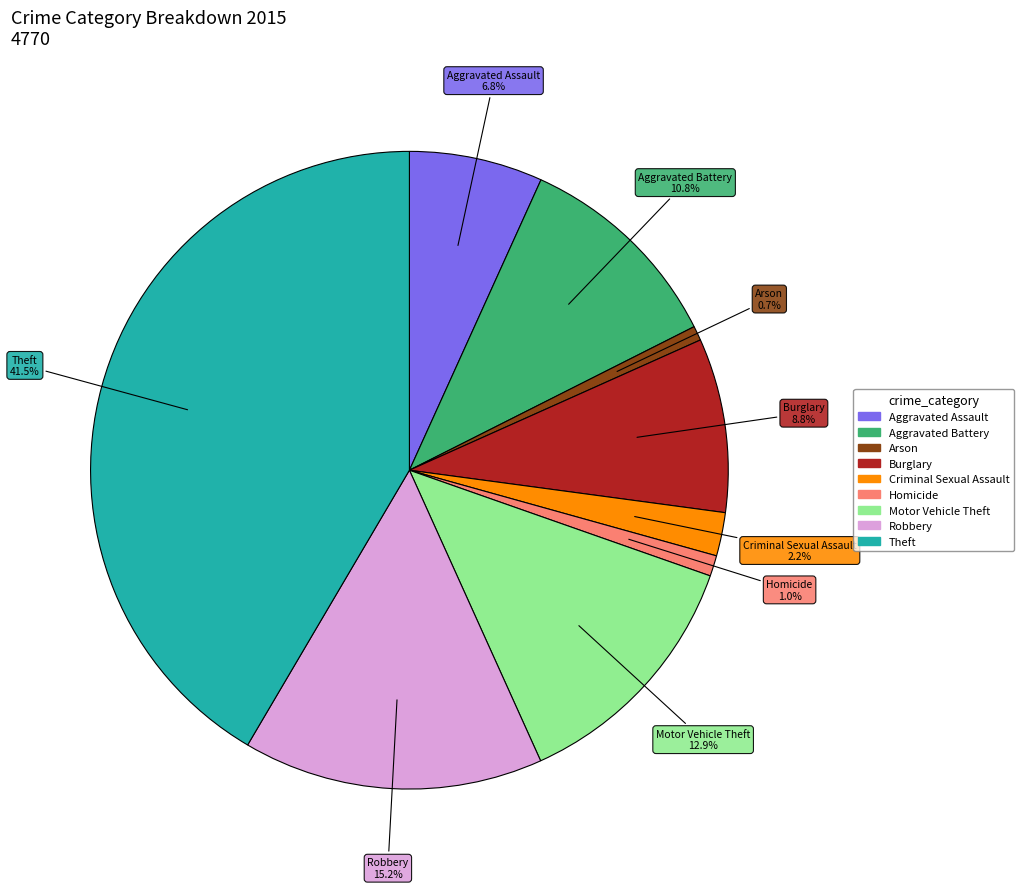

How much of the chart is everything except Aggravated Assault?

93.2%